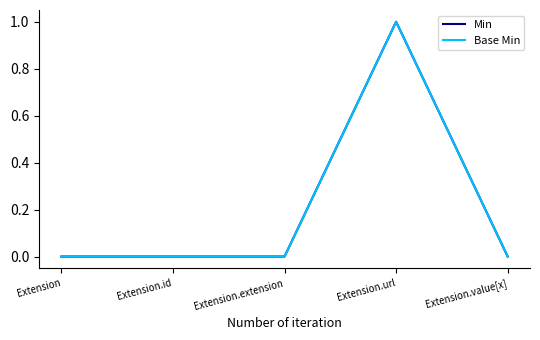

True or false: Min has more than 2 interior local peaks.

False